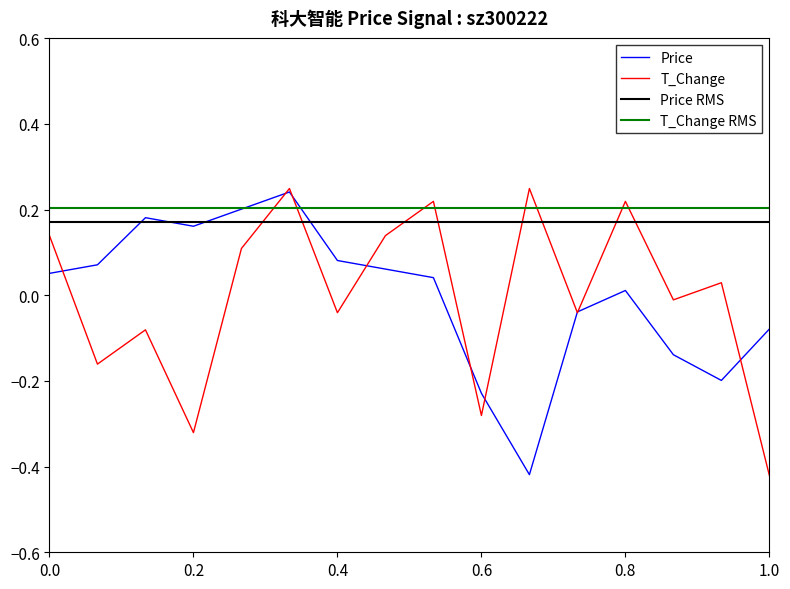

At 2022-10-28, list the series in order from smallest to largest.

price, t_change